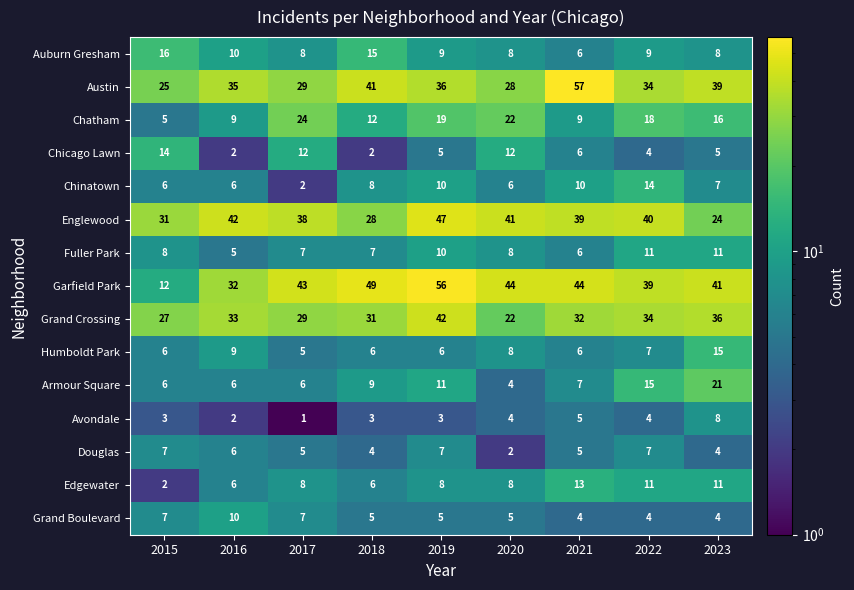

What is the sum of all Grand Crossing values?

286